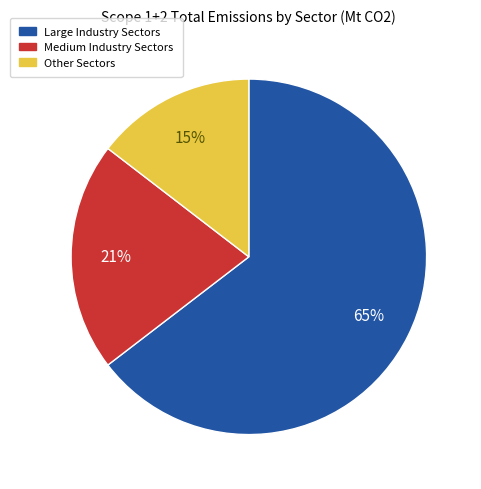

How many slices are in this pie chart?

3